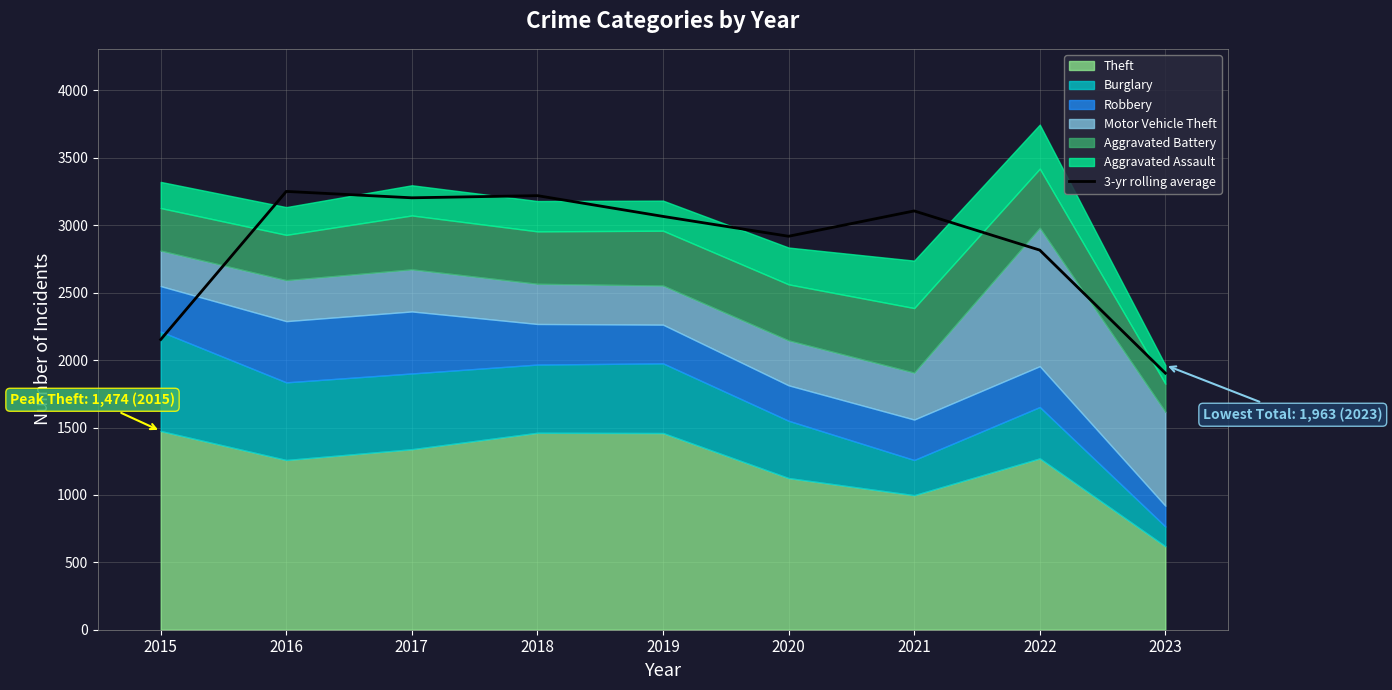

Where is the data nearest to the value 2577?

2022